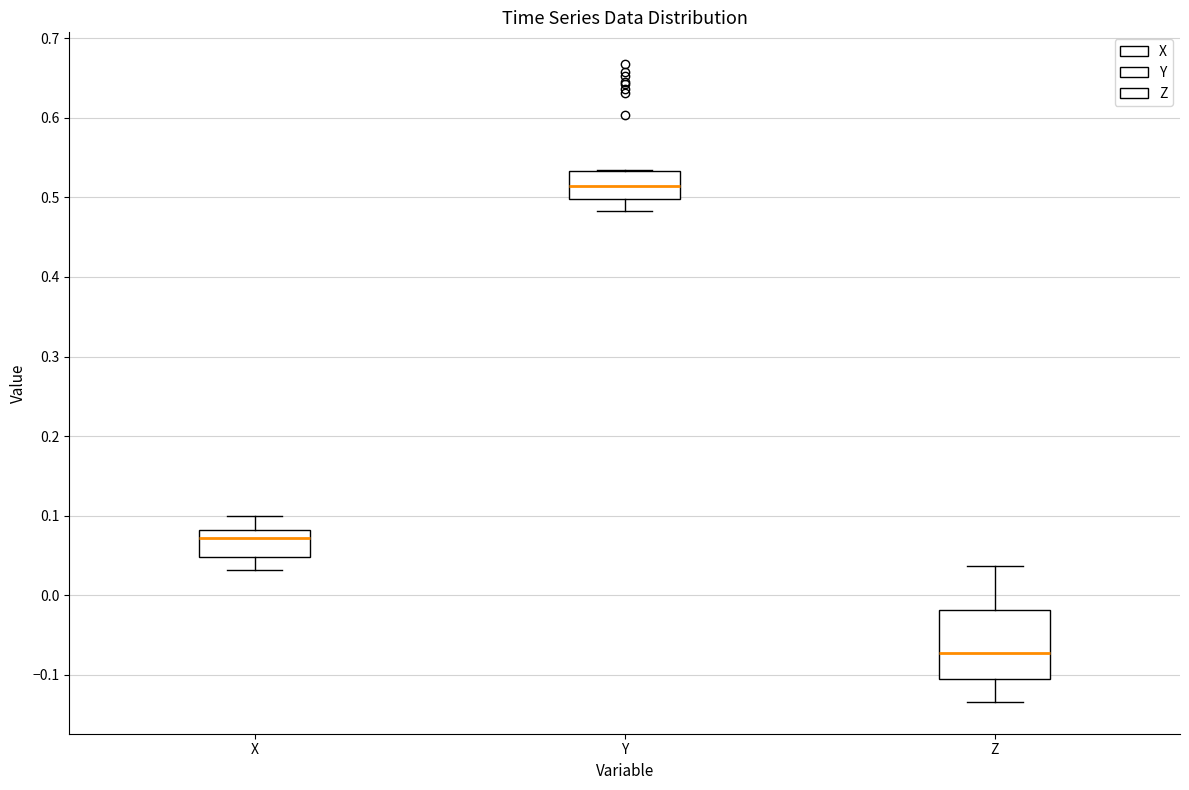

Which box is the tallest, from its lower edge to its upper edge?

Z